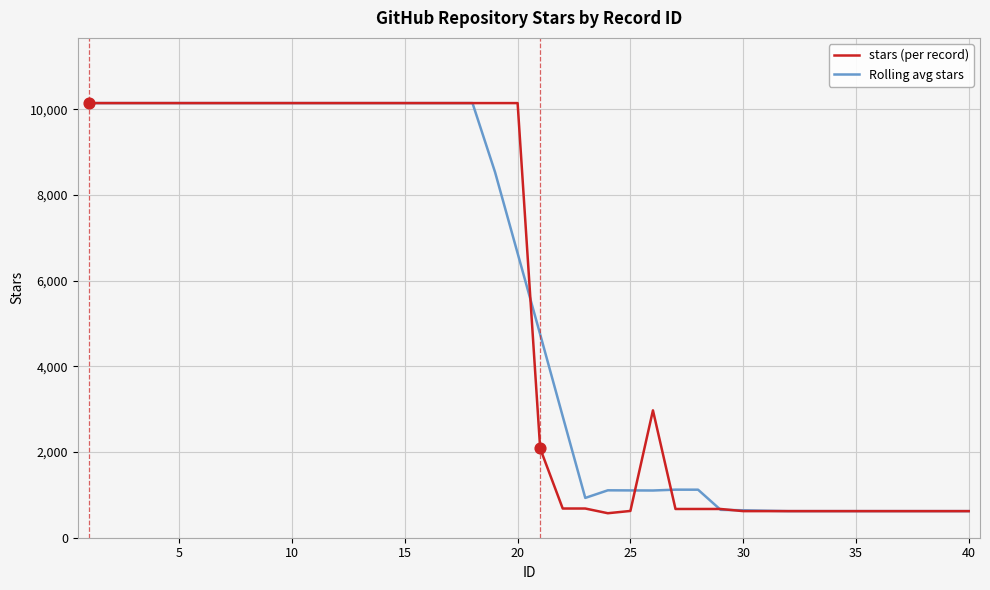

What is the maximum value shown in the chart?

10149.0